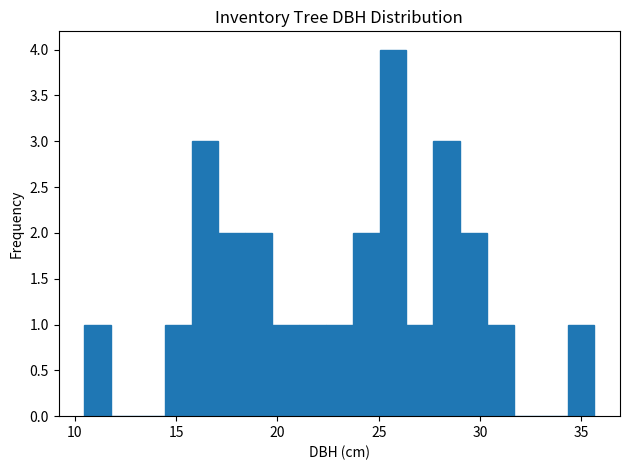

Read against the x-axis, roughly where is the centre of the tallest bar?

25.5